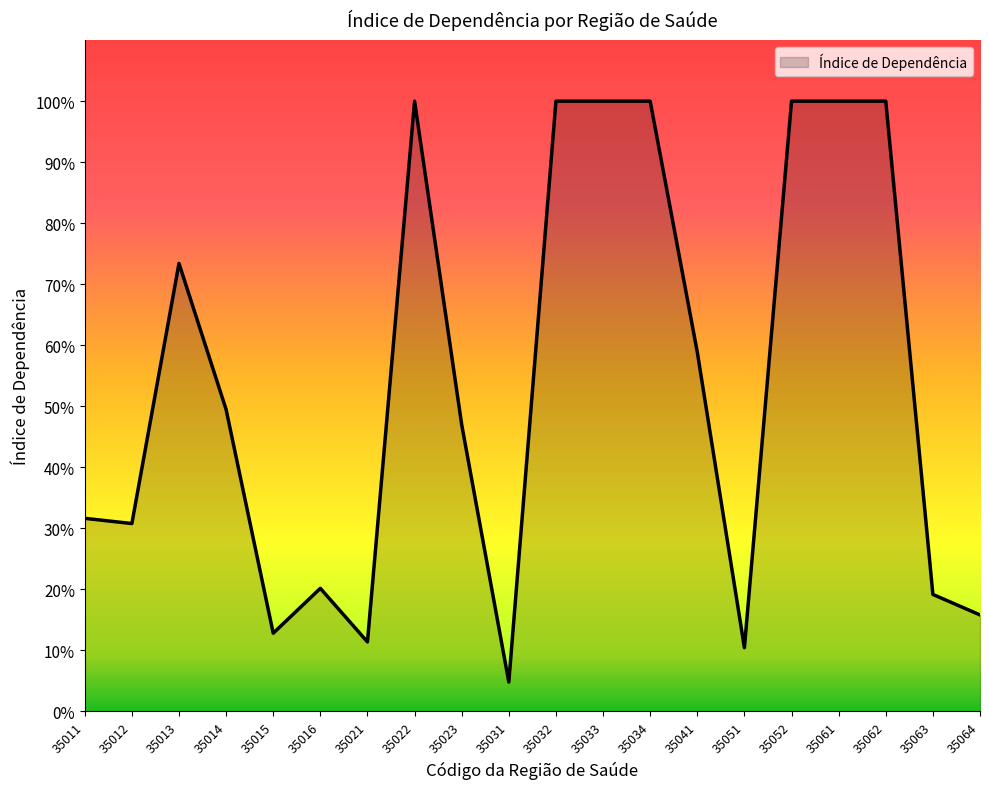

What is the approximate value at 35014?

49.5